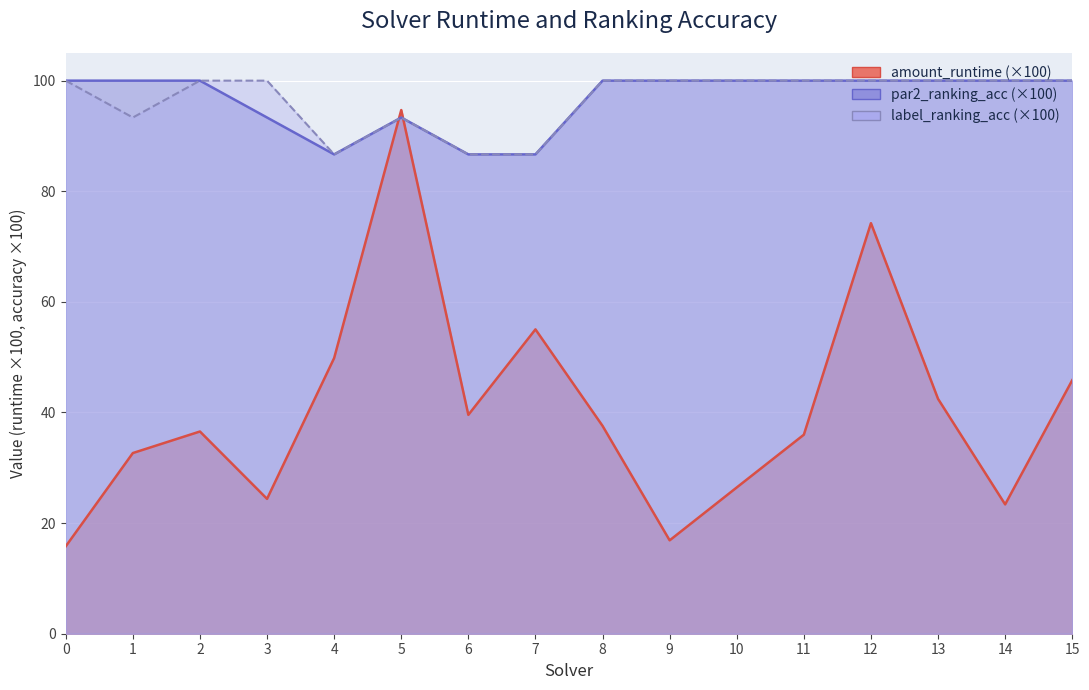

True or false: amount_runtime has more than 1 points higher than both neighbors.

True